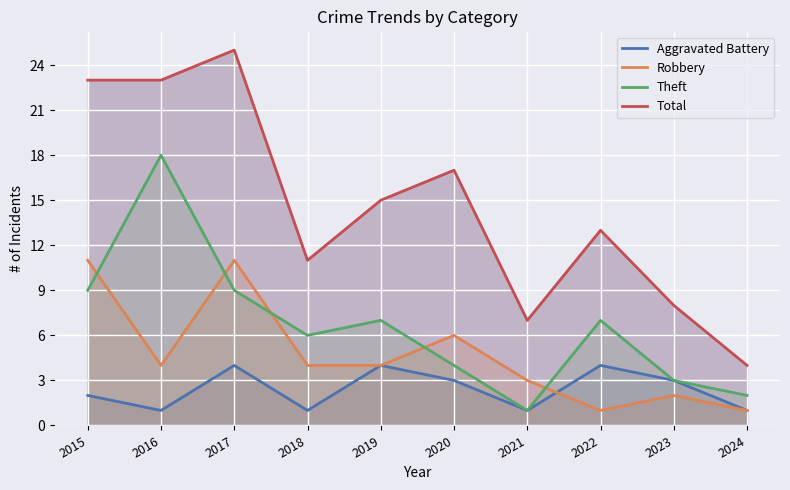

What is the total value across all series at 2024?

8